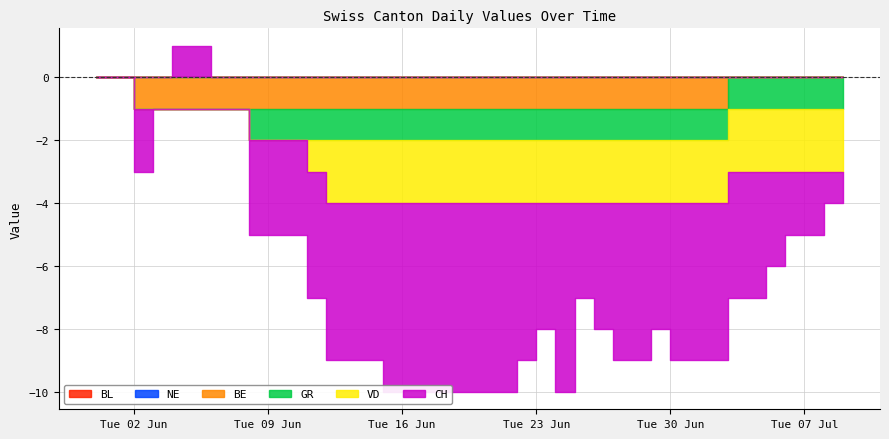

At how many categories does at least one series exceed -5?

40